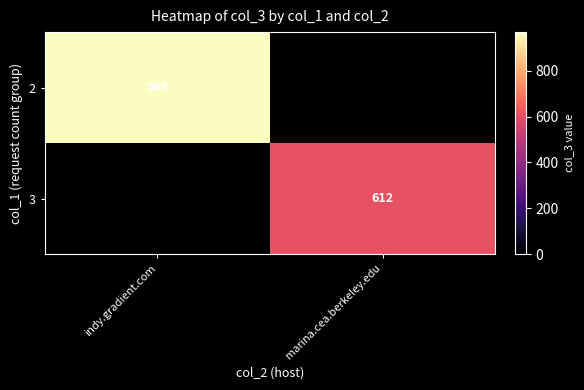

The value of 3 at marina.cea.berkeley.edu is 972. True or false?

False